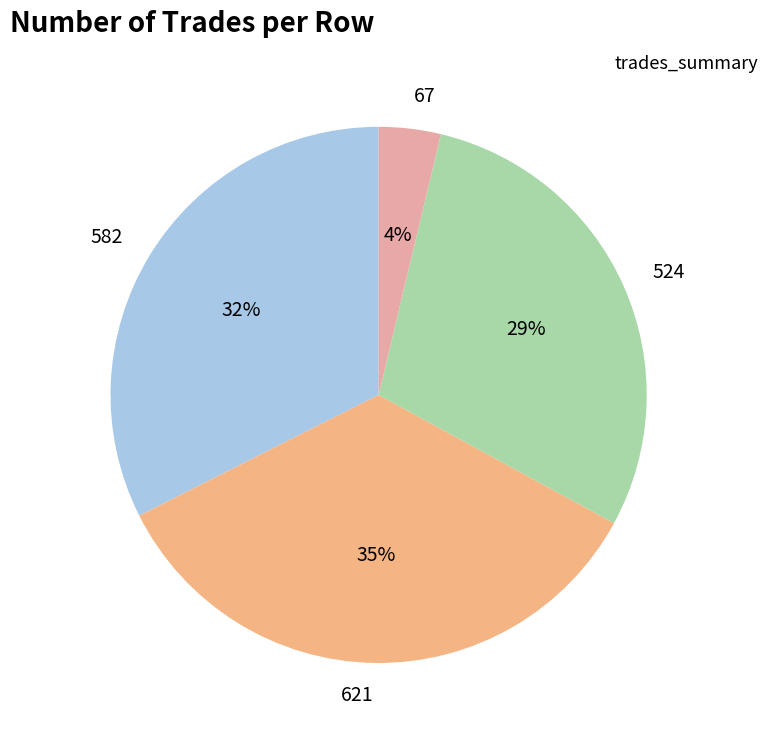

Is 67 the majority of the pie?

No